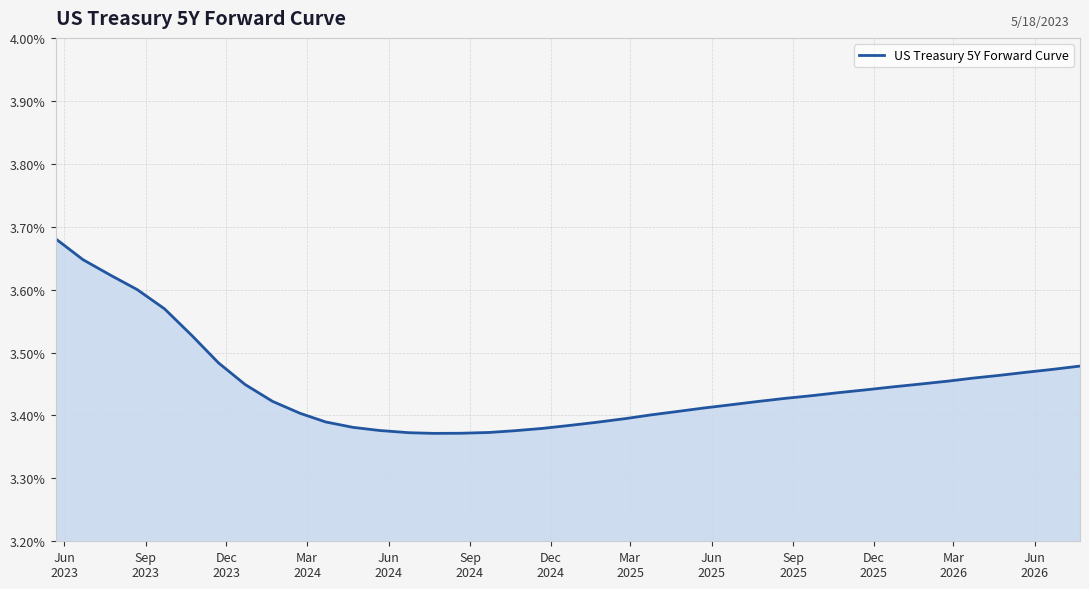

Does the chart have visible grid lines?

Yes